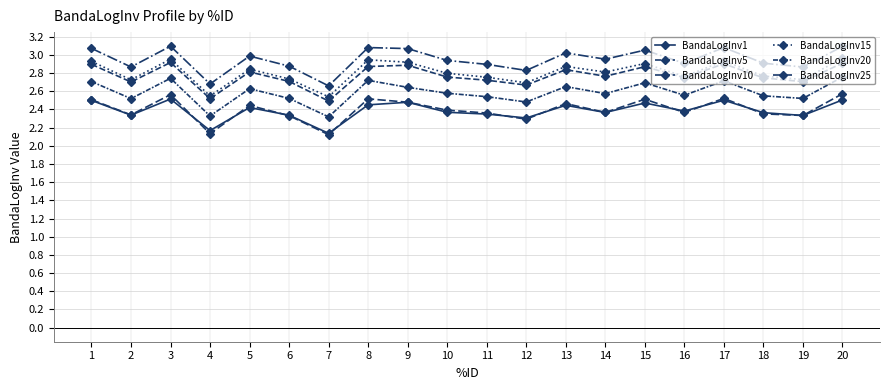

At which label does BandaLogInv5 reach its minimum?

7